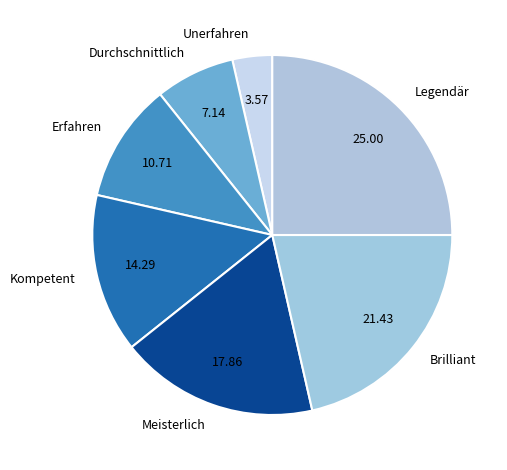

Combined, do Unerfahren and Durchschnittlich account for over 50%?

No